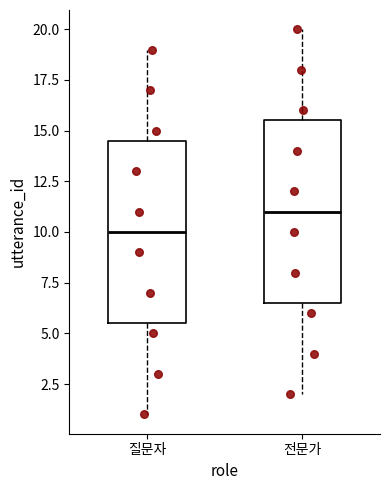

Which box's median line is the lowest?

질문자